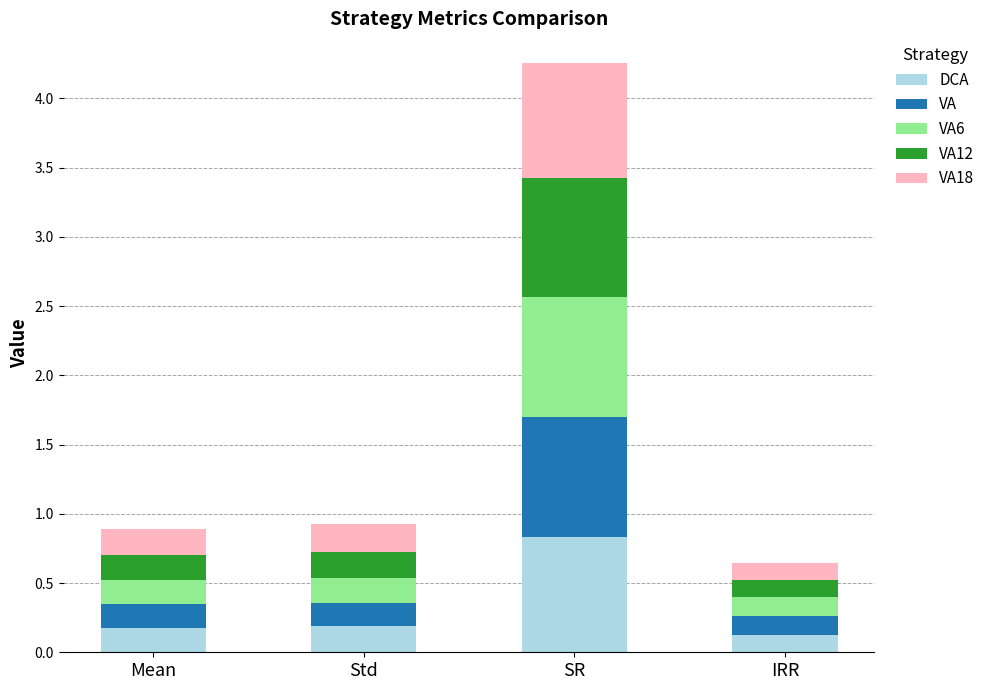

Is it true that DCA equals 0.2 at Mean?

True